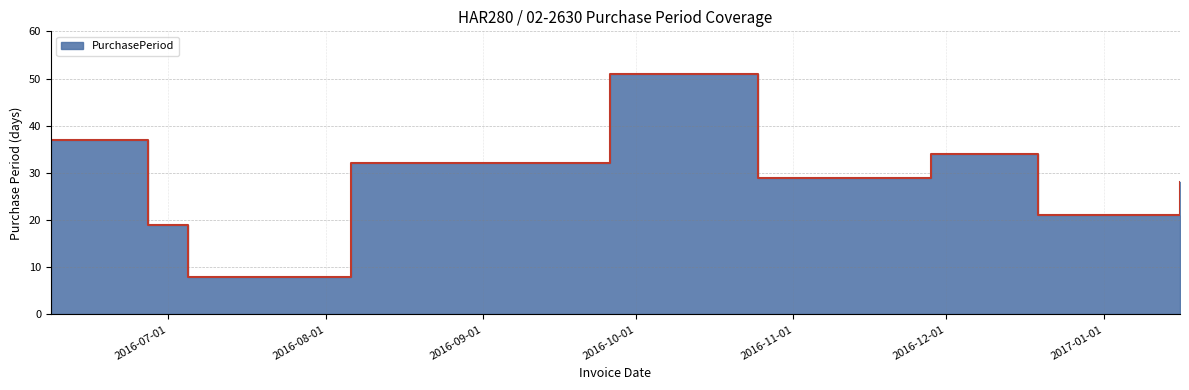

Which category has the highest value across all series?

2016-09-26